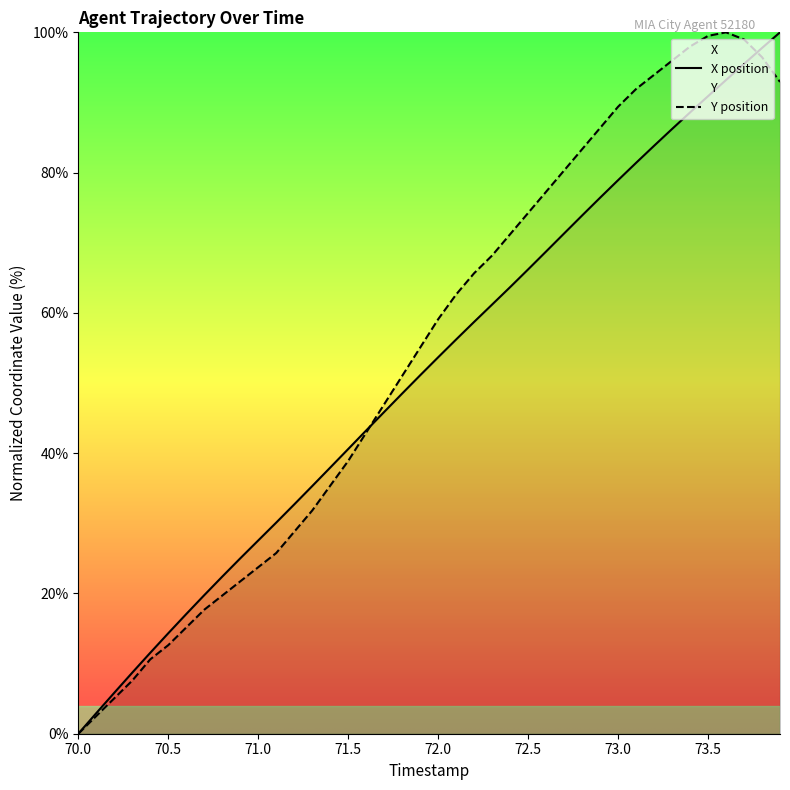

What is the difference between the highest and lowest values at 71.0?

3.8